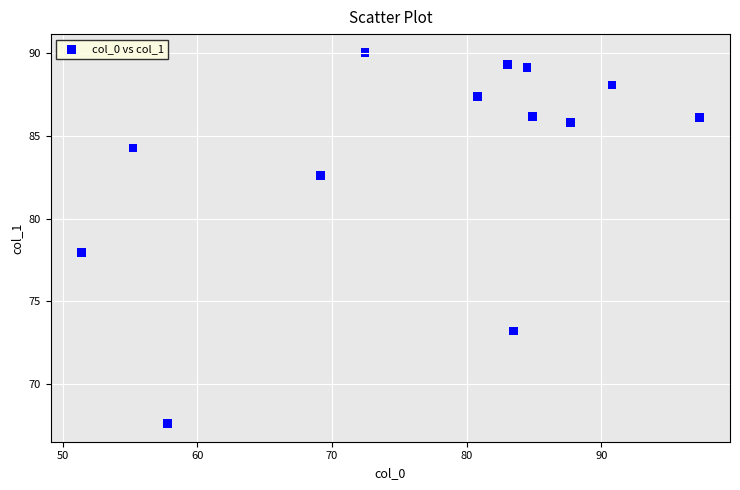

What is the range of X values (max minus min)?

45.9